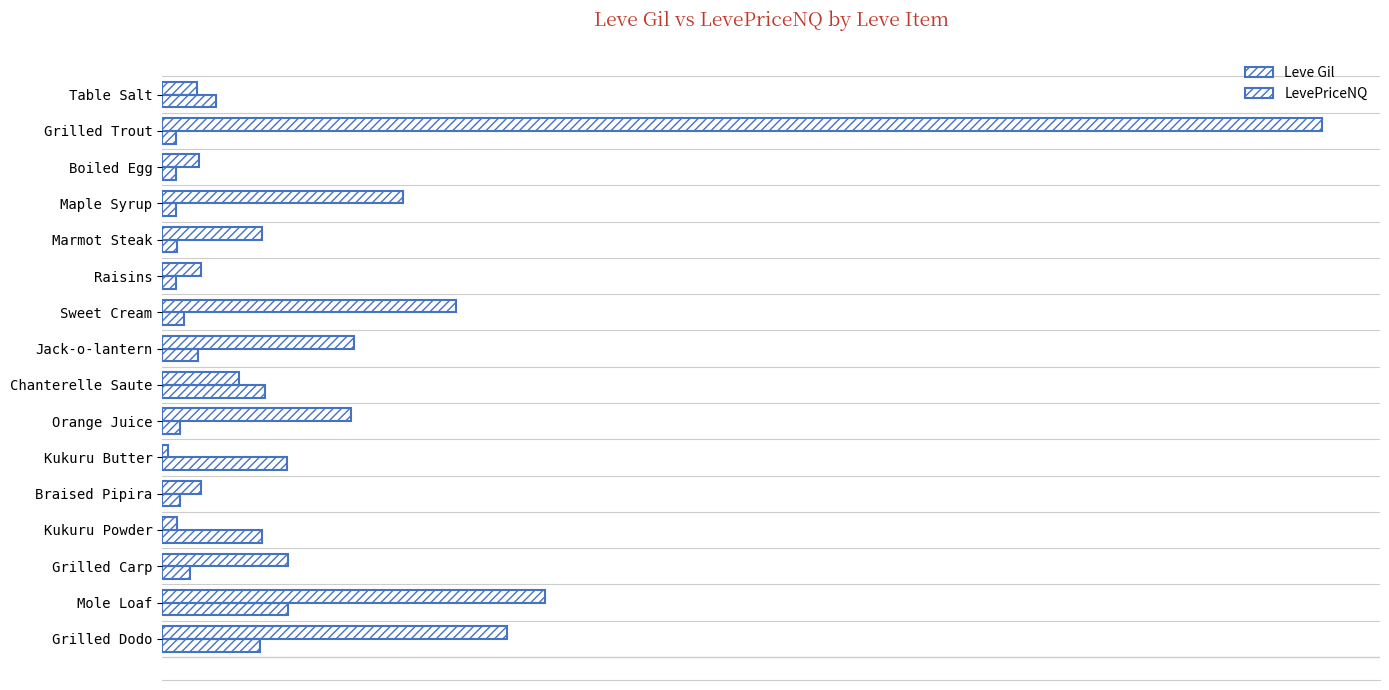

What is the difference between the second highest and minimum values in the LevePriceNQ series?

2956.5